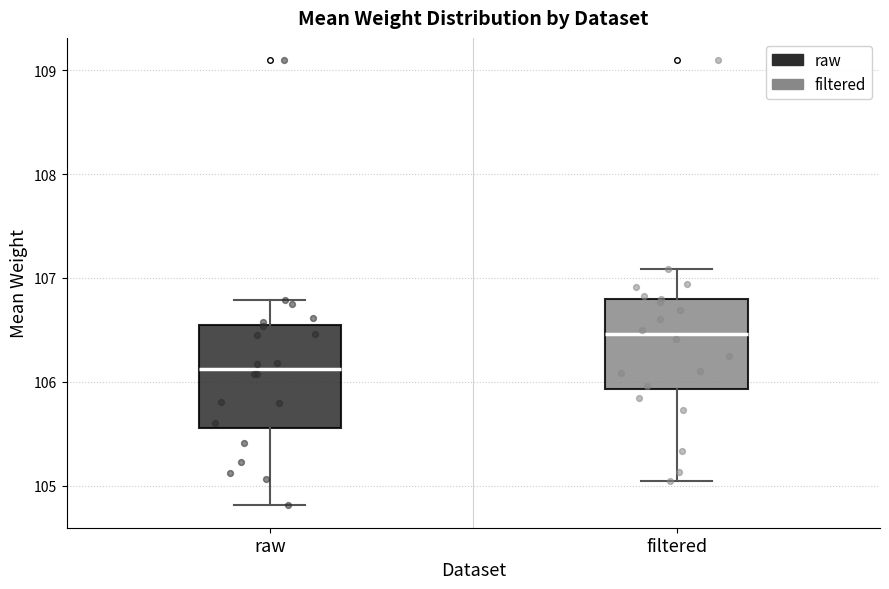

Where does the lower whisker of the box for raw end on the y-axis? The values are not printed on the chart, so give them approximately, as read against the axis.

104.8